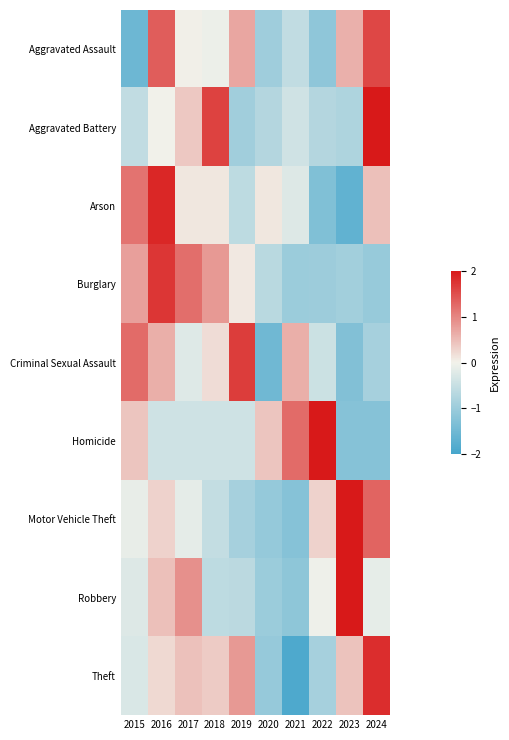

Reading right to left, what are all the values shown in this chart?

Aggravated Assault: 2024=1.6	2023=0.6	2022=-1.1	2021=-0.6	2020=-0.9	2019=0.7	2018=-0.1	2017=0.0	2016=1.4	2015=-1.5
Aggravated Battery: 2024=2.1	2023=-0.8	2022=-0.7	2021=-0.4	2020=-0.7	2019=-0.9	2018=1.6	2017=0.4	2016=-0.0	2015=-0.5
Arson: 2024=0.5	2023=-1.7	2022=-1.3	2021=-0.2	2020=0.1	2019=-0.6	2018=0.1	2017=0.1	2016=1.9	2015=1.2
Burglary: 2024=-1.0	2023=-0.9	2022=-1.0	2021=-1.0	2020=-0.7	2019=0.1	2018=0.8	2017=1.2	2016=1.7	2015=0.8
Criminal Sexual Assault: 2024=-0.9	2023=-1.3	2022=-0.4	2021=0.6	2020=-1.5	2019=1.7	2018=0.2	2017=-0.2	2016=0.6	2015=1.2
Homicide: 2024=-1.2	2023=-1.2	2022=2.1	2021=1.2	2020=0.4	2019=-0.4	2018=-0.4	2017=-0.4	2016=-0.4	2015=0.4
Motor Vehicle Theft: 2024=1.3	2023=2.1	2022=0.3	2021=-1.2	2020=-1.1	2019=-0.9	2018=-0.5	2017=-0.1	2016=0.3	2015=-0.1
Robbery: 2024=-0.1	2023=2.4	2022=-0.0	2021=-1.2	2020=-1.0	2019=-0.6	2018=-0.6	2017=0.9	2016=0.5	2015=-0.2
Theft: 2024=1.8	2023=0.4	2022=-0.9	2021=-1.9	2020=-1.0	2019=0.8	2018=0.4	2017=0.5	2016=0.2	2015=-0.3